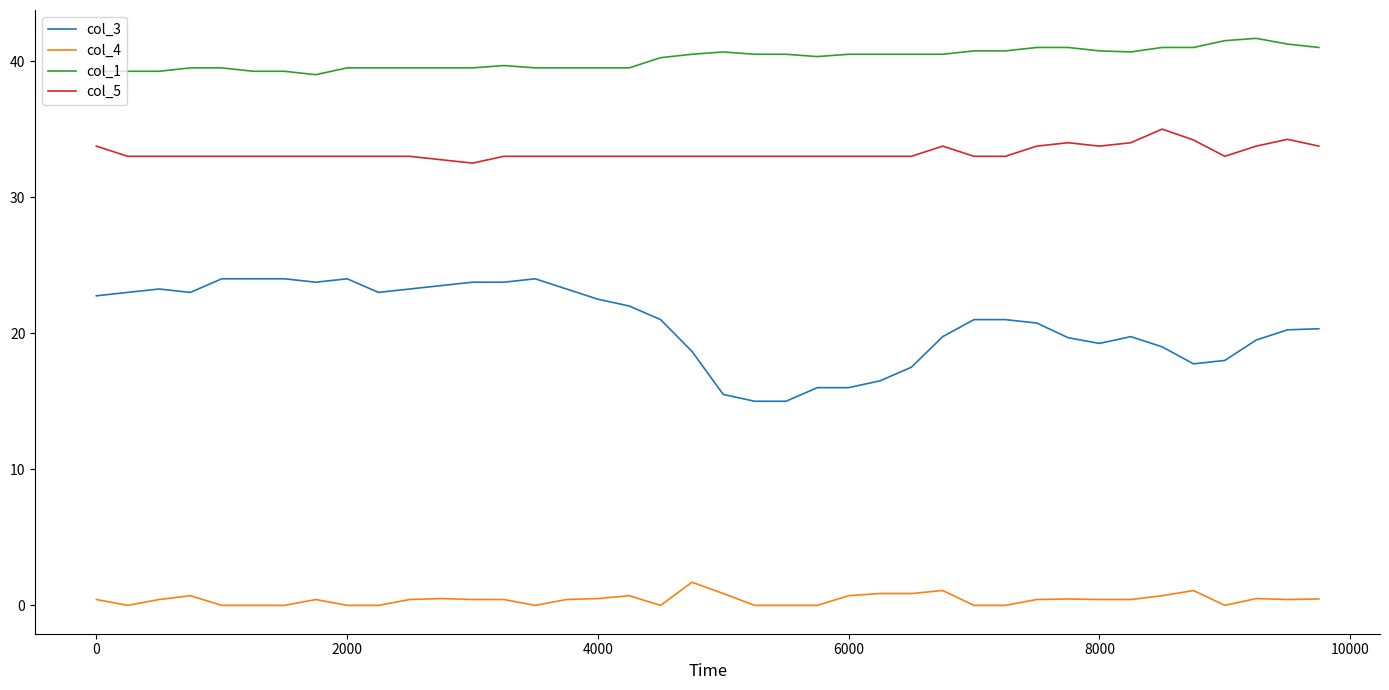

Is this an area chart (filled region under the line)?

No